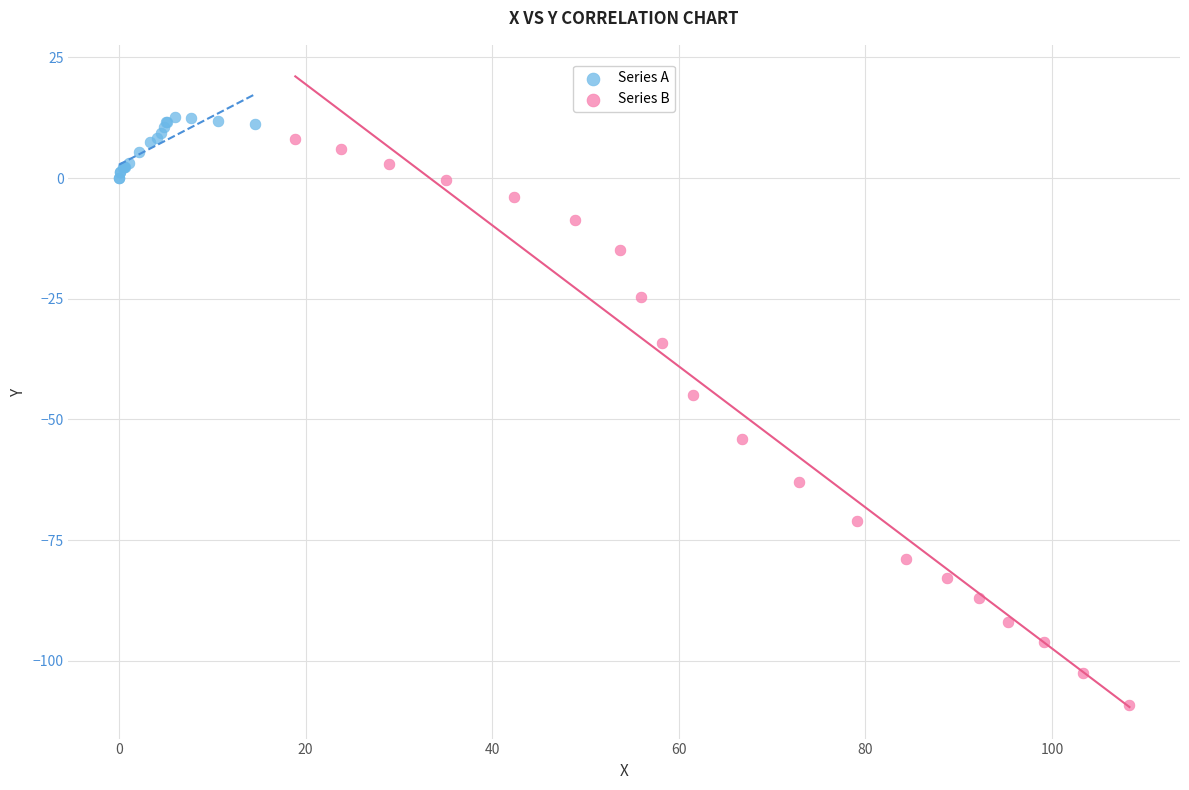

Which series has the widest spread of Y values?

Series B